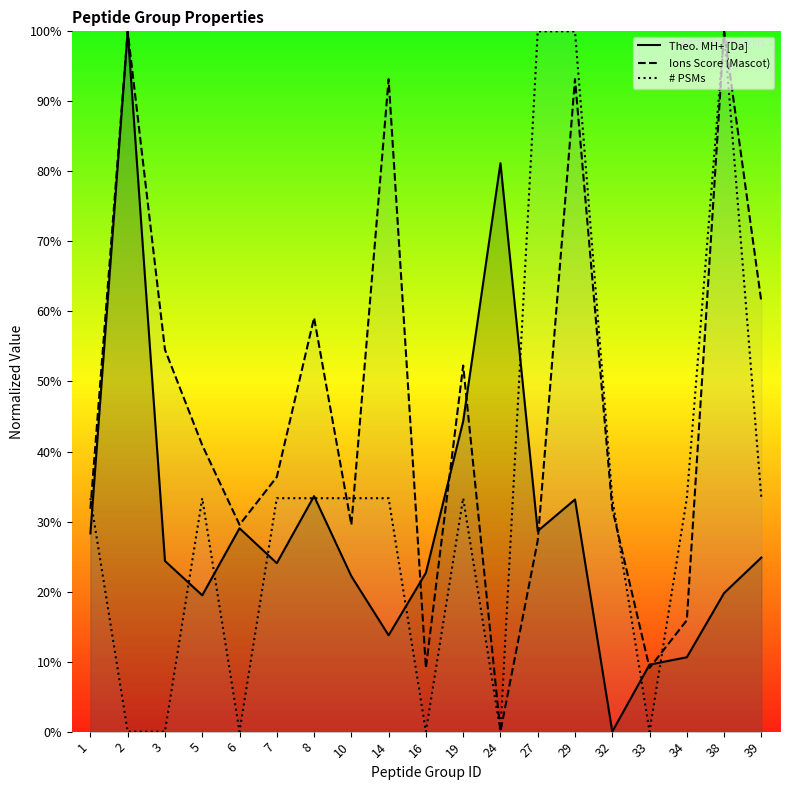

At how many categories does at least one series exceed 3?

19